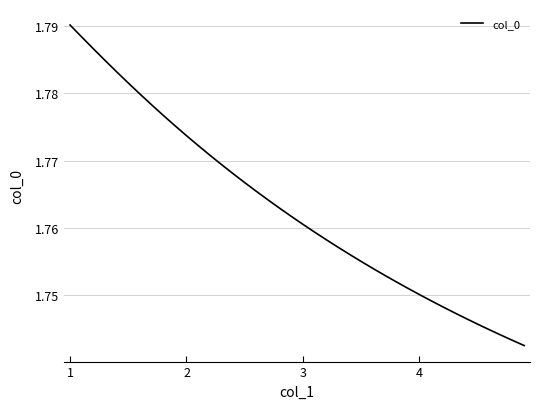

Is it true that the value at 1 is 1.0?

False